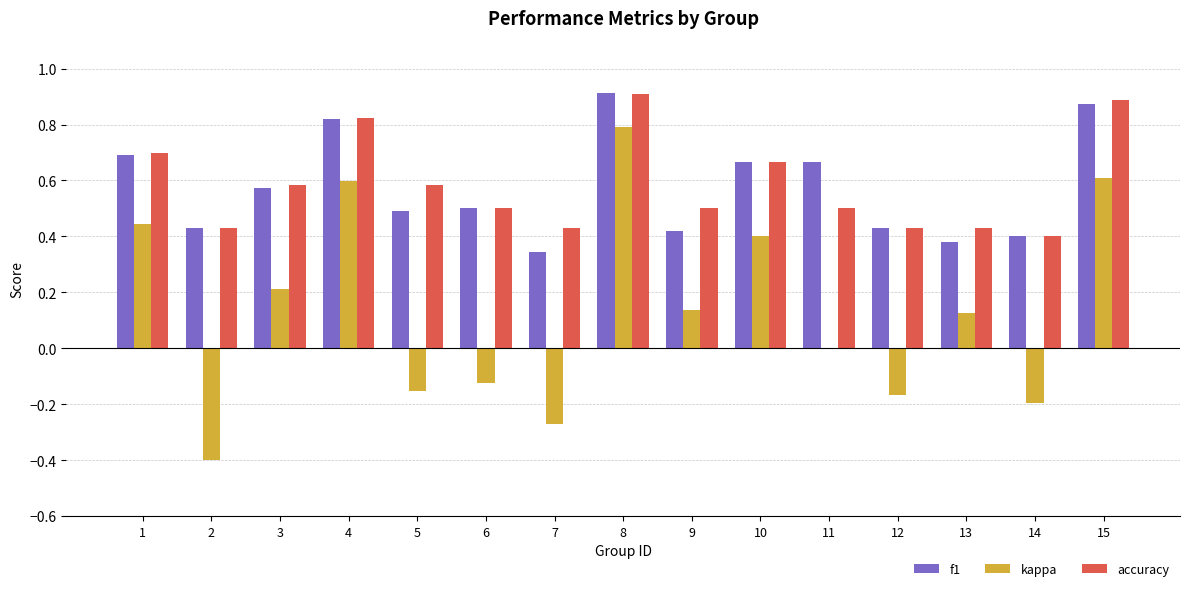

How many series are shown in this chart?

3